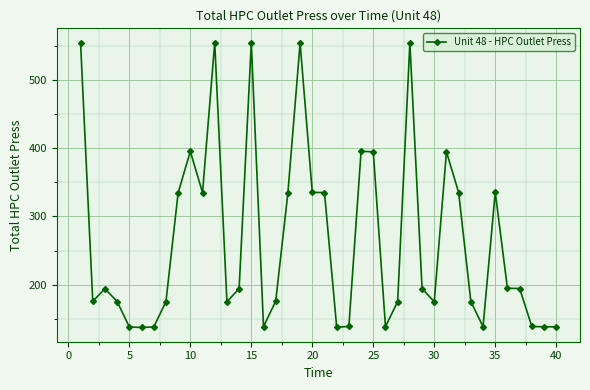

True or false: the data has more than 2 interior local peaks.

True